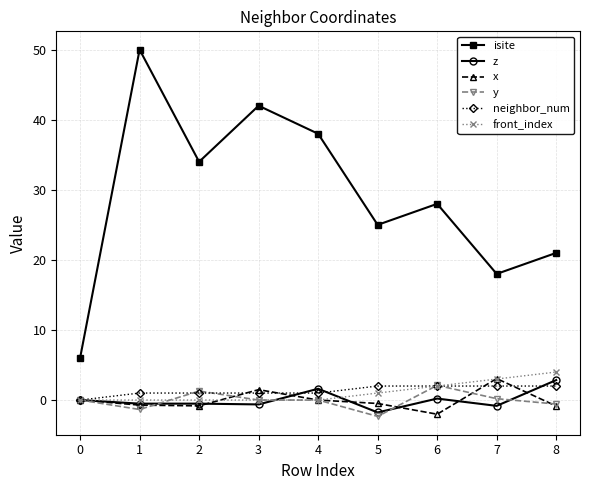

True or false: isite has more than 0 interior local peaks.

True